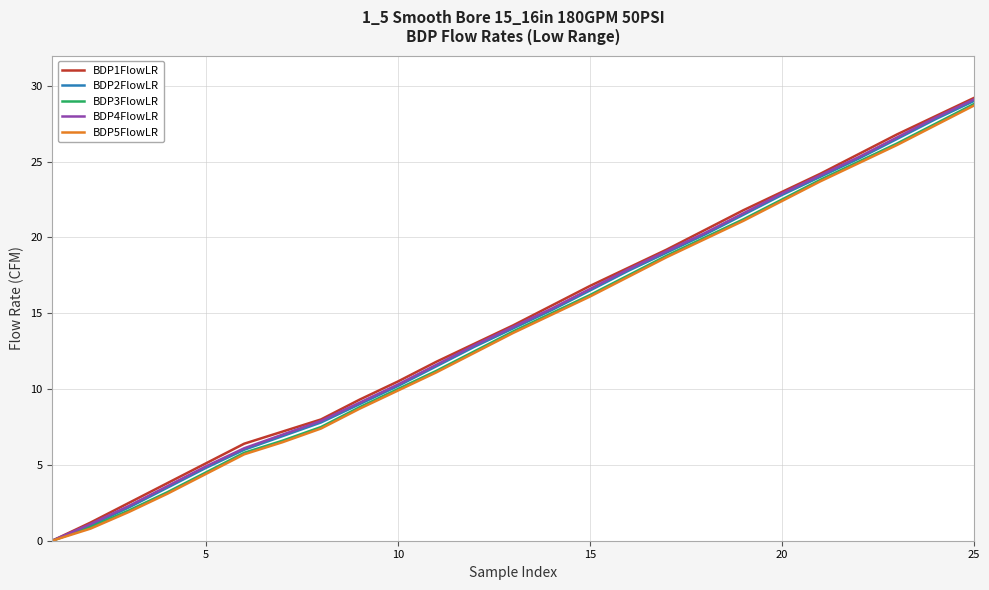

Which series has the widest spread of values?

BDP1FlowLR